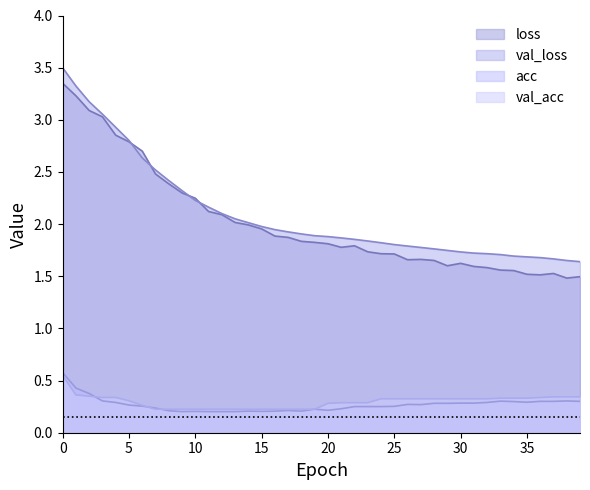

Reading left to right, list all the values displayed in this chart.

loss: 3.4	3.2	3.1	3.0	2.9	2.8	2.7	2.5	2.4	2.3	2.2	2.1	2.1	2.0	2.0	2.0	1.9	1.9	1.8	1.8	1.8	1.8	1.8	1.7	1.7	1.7	1.7	1.7	1.7	1.6	1.6	1.6	1.6	1.6	1.6	1.5	1.5	1.5	1.5	1.5
val_loss: 3.5	3.3	3.2	3.1	2.9	2.8	2.6	2.5	2.4	2.3	2.2	2.2	2.1	2.1	2.0	2.0	1.9	1.9	1.9	1.9	1.9	1.9	1.9	1.8	1.8	1.8	1.8	1.8	1.8	1.7	1.7	1.7	1.7	1.7	1.7	1.7	1.7	1.7	1.7	1.6
acc: 0.6	0.4	0.4	0.3	0.3	0.3	0.3	0.2	0.2	0.2	0.2	0.2	0.2	0.2	0.2	0.2	0.2	0.2	0.2	0.2	0.2	0.2	0.3	0.3	0.3	0.3	0.3	0.3	0.3	0.3	0.3	0.3	0.3	0.3	0.3	0.3	0.3	0.3	0.3	0.3
val_acc: 0.6	0.4	0.3	0.3	0.3	0.3	0.3	0.2	0.2	0.2	0.2	0.2	0.2	0.2	0.2	0.2	0.2	0.2	0.2	0.2	0.3	0.3	0.3	0.3	0.3	0.3	0.3	0.3	0.3	0.3	0.3	0.3	0.3	0.3	0.3	0.3	0.3	0.3	0.3	0.3